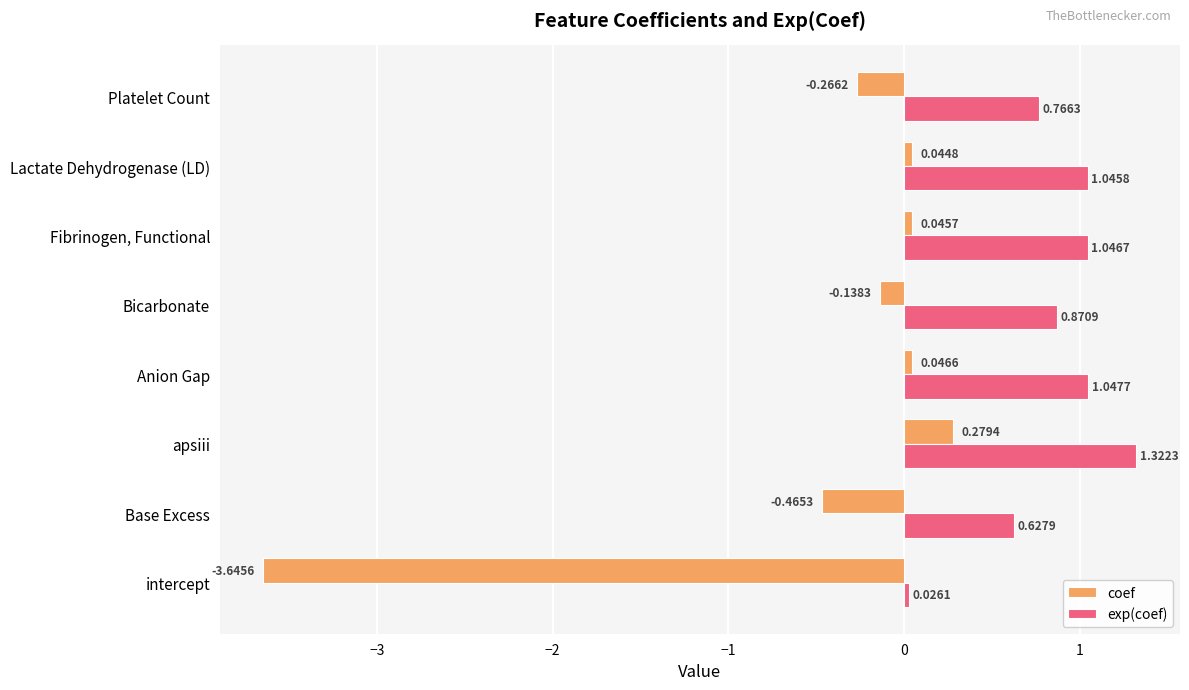

At which category is the sum across all series the highest?

apsiii